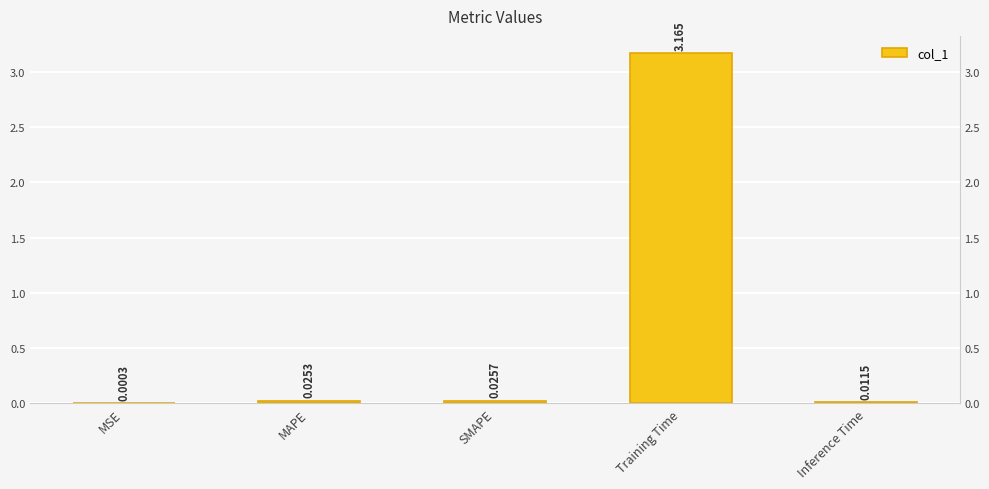

What is the sum of the values at MSE and Training Time?

3.2